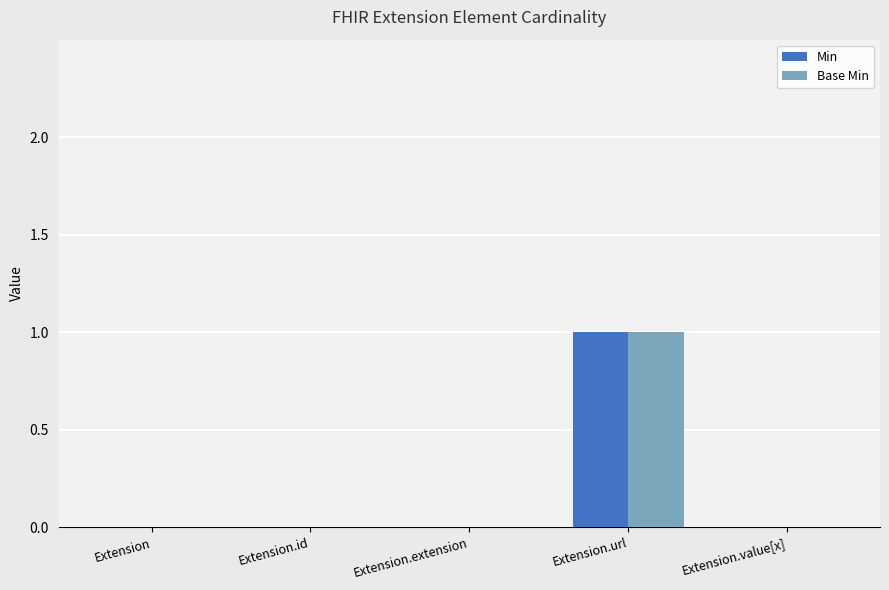

At which label does Base Min reach its peak?

Extension.url